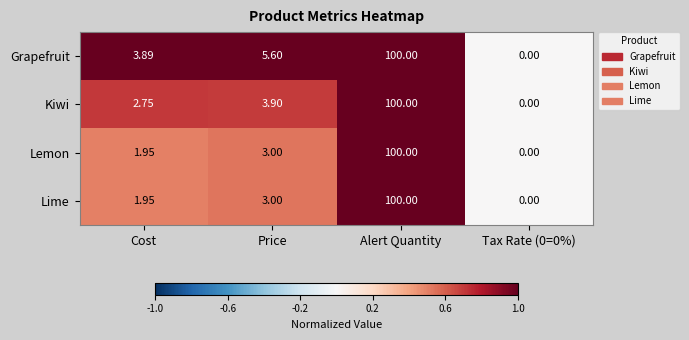

At which label is Grapefruit closest to 50?

Price